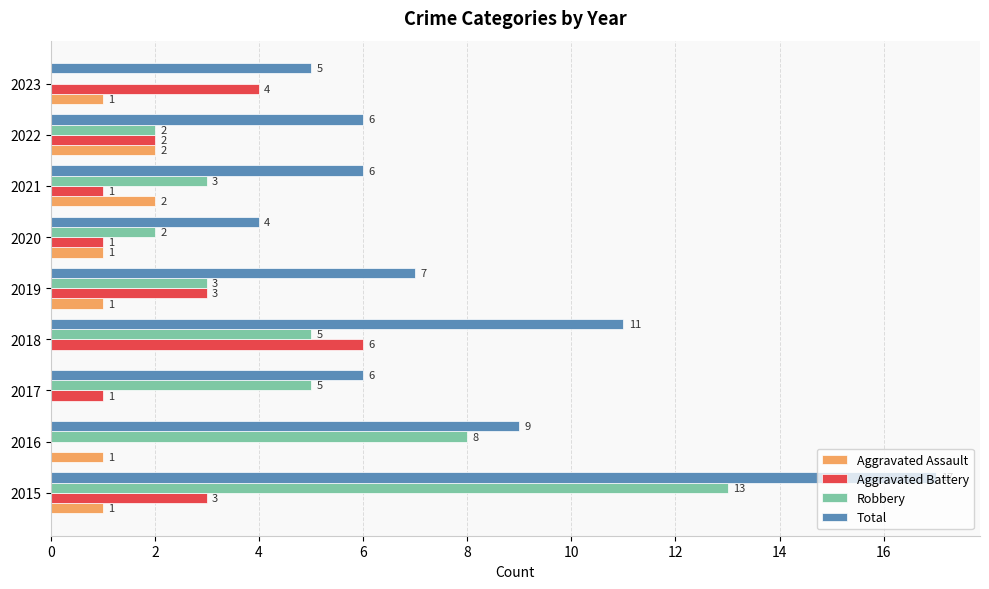

At which label is Total closest to 10?

2016